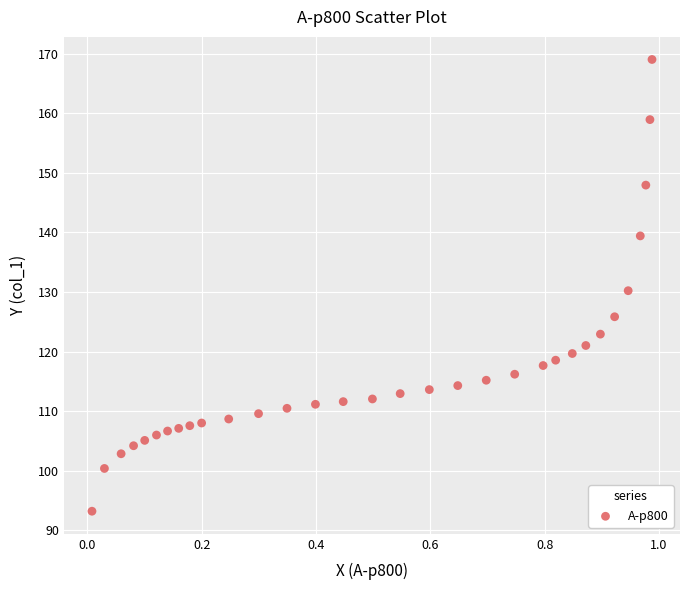

What is the range of Y values (max minus min)?

75.9